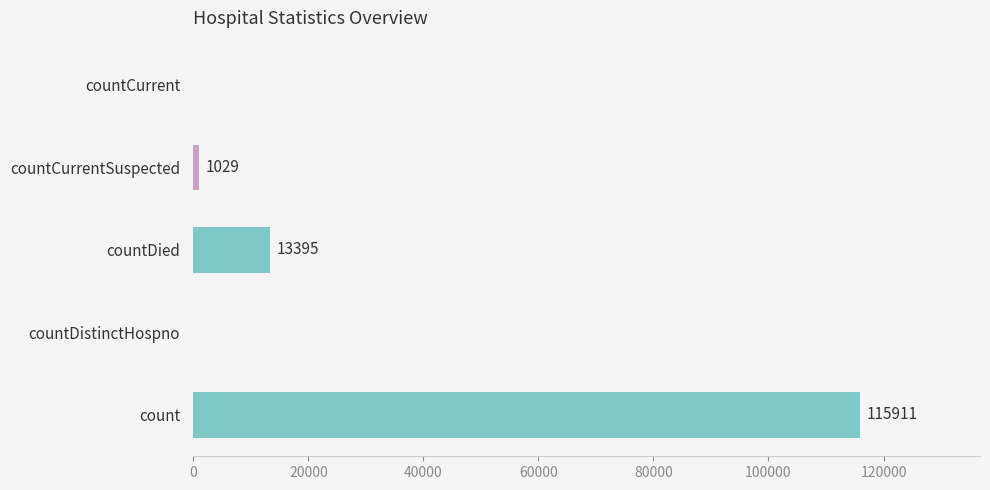

What is the change in value from countDied to countCurrent?

-13395